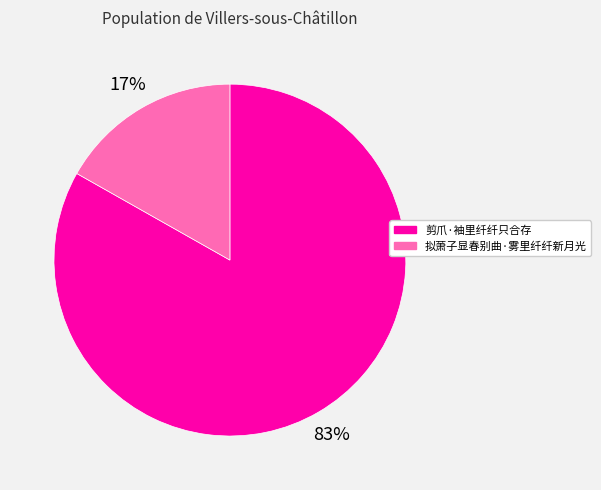

Does 拟萧子显春别曲·雾里纤纤新月光 account for over 50% of the chart?

No